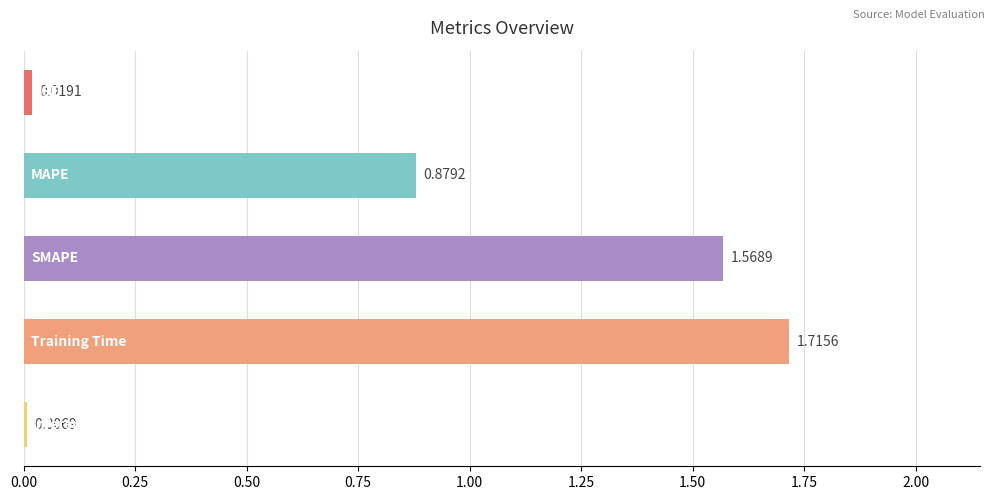

What is the sum of all values?

4.2